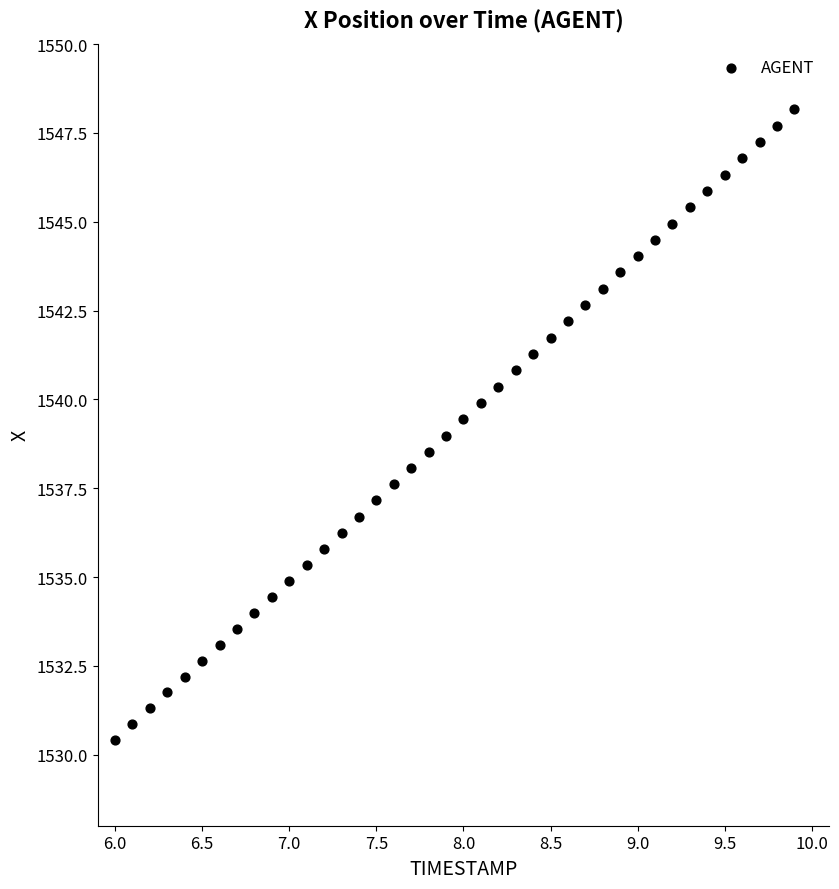

What is the range of X values (max minus min)?

3.9